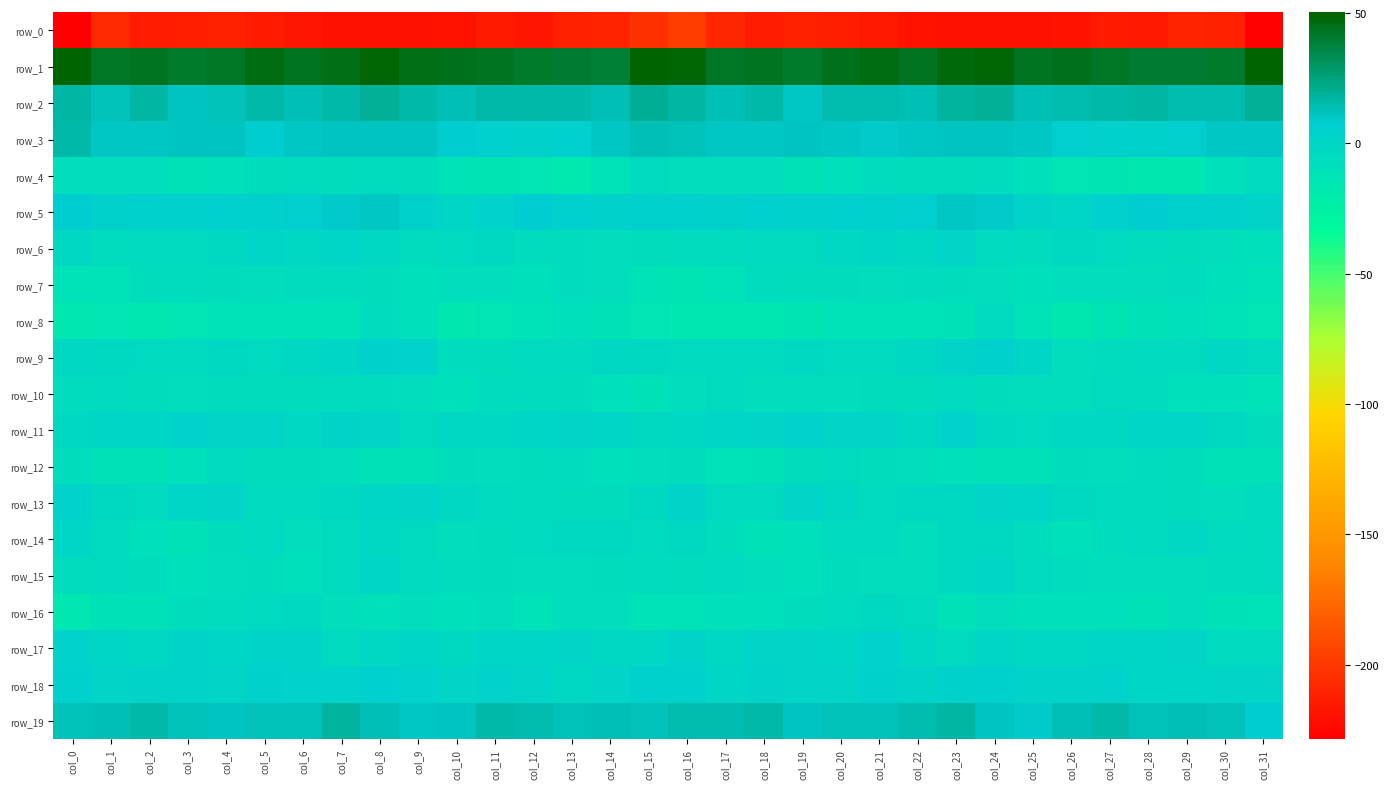

Rank the categories by row_14 value from lowest to highest.

col_18, col_3, col_2, col_26, col_19, col_22, col_10, col_6, col_11, col_4, col_17, col_25, col_31, col_27, col_7, col_20, col_1, col_9, col_30, col_21, col_15, col_12, col_5, col_28, col_16, col_24, col_23, col_14, col_13, col_8, col_29, col_0